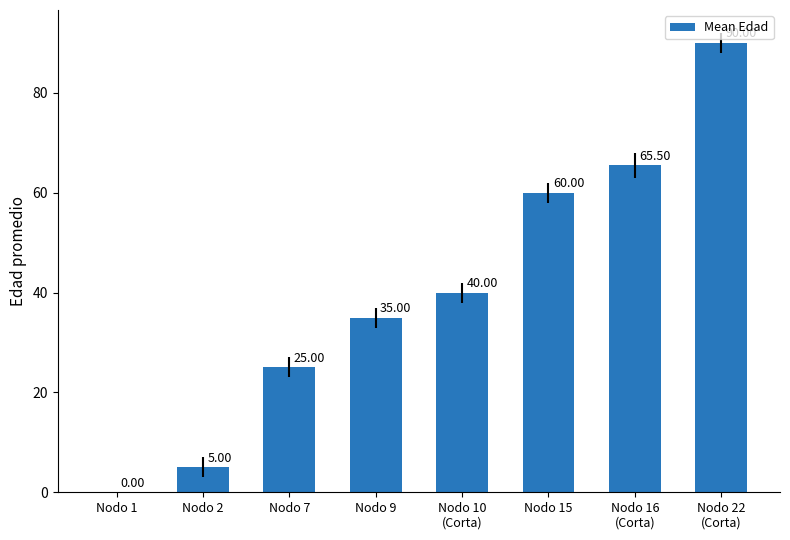

What is the sum of all values?

320.5